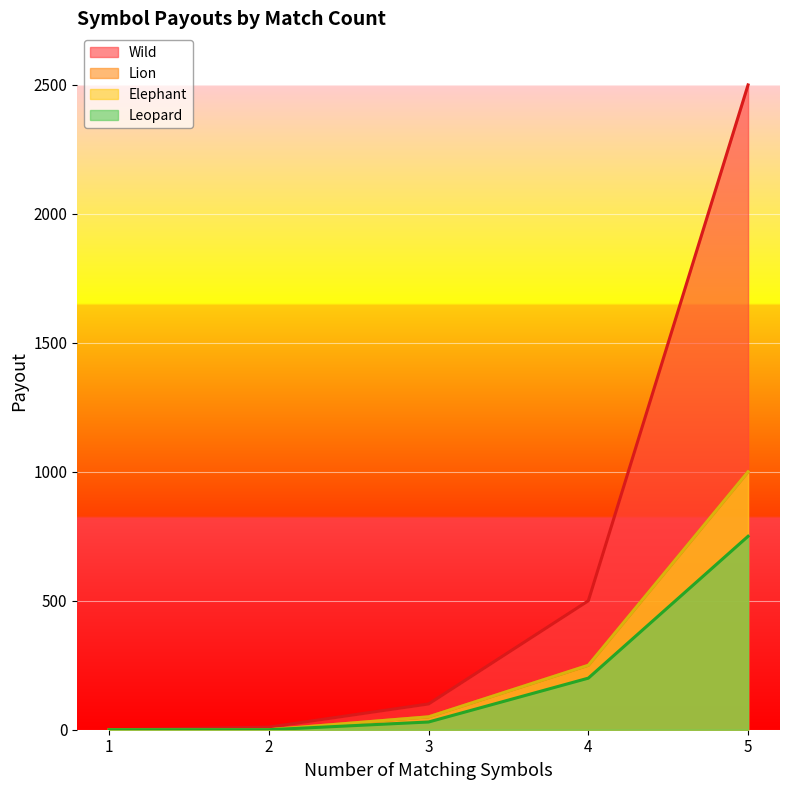

What are all the series names shown in the legend?

Wild, Lion, Elephant, Leopard